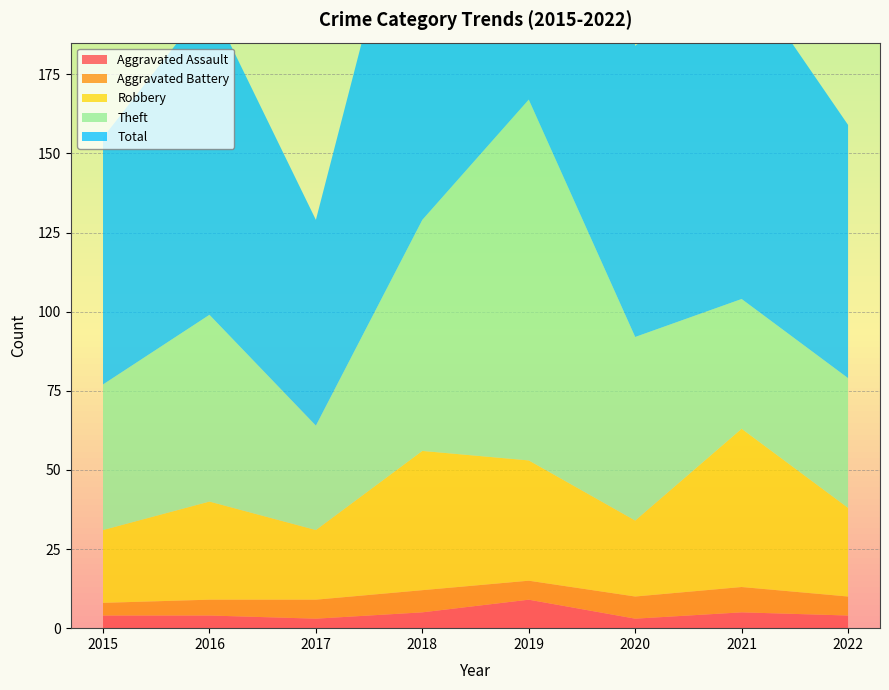

Reading right to left, list all the values displayed in this chart.

Aggravated Assault: 4	5	3	9	5	3	4	4
Aggravated Battery: 6	8	7	6	7	6	5	4
Robbery: 28	50	24	38	44	22	31	23
Theft: 41	41	58	114	73	33	59	46
Total: 80	104	92	167	130	65	99	78